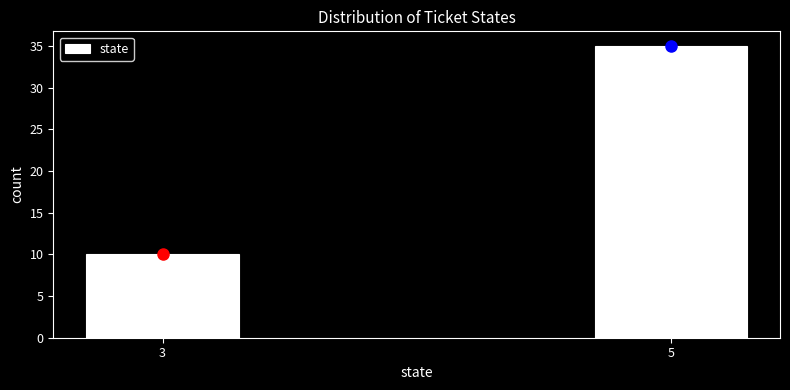

Reading right to left, list all the values displayed in this chart.

35	10